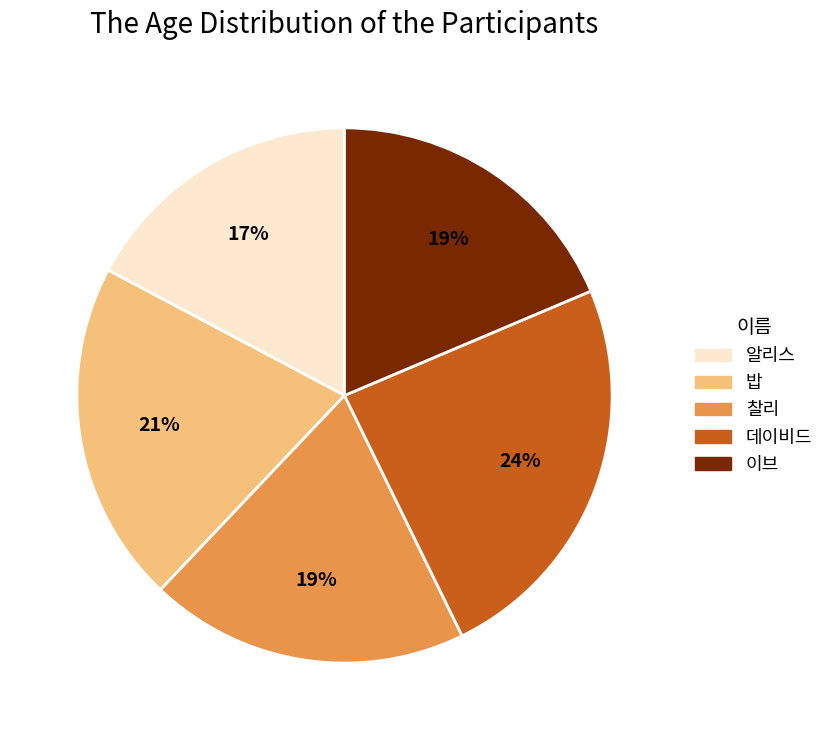

To the nearest percent, what portion does 데이비드 represent?

24%